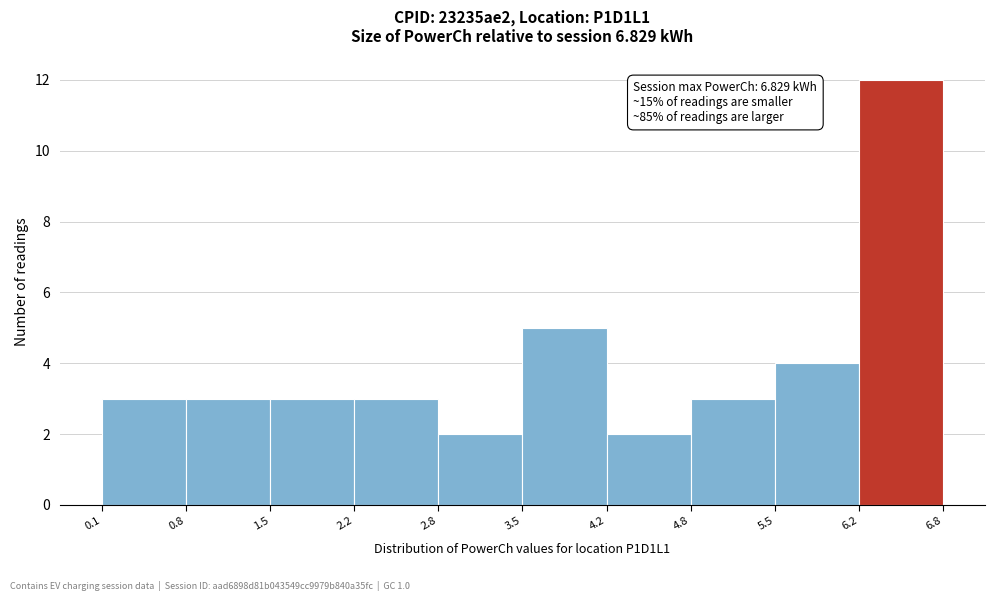

Over which range of the x-axis is the bar tallest?

6.2 to 6.8